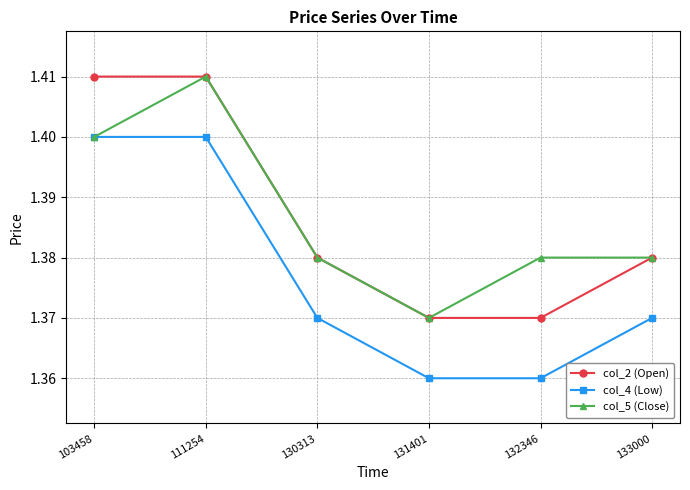

At which label does col_5 (Close) reach its peak?

111254